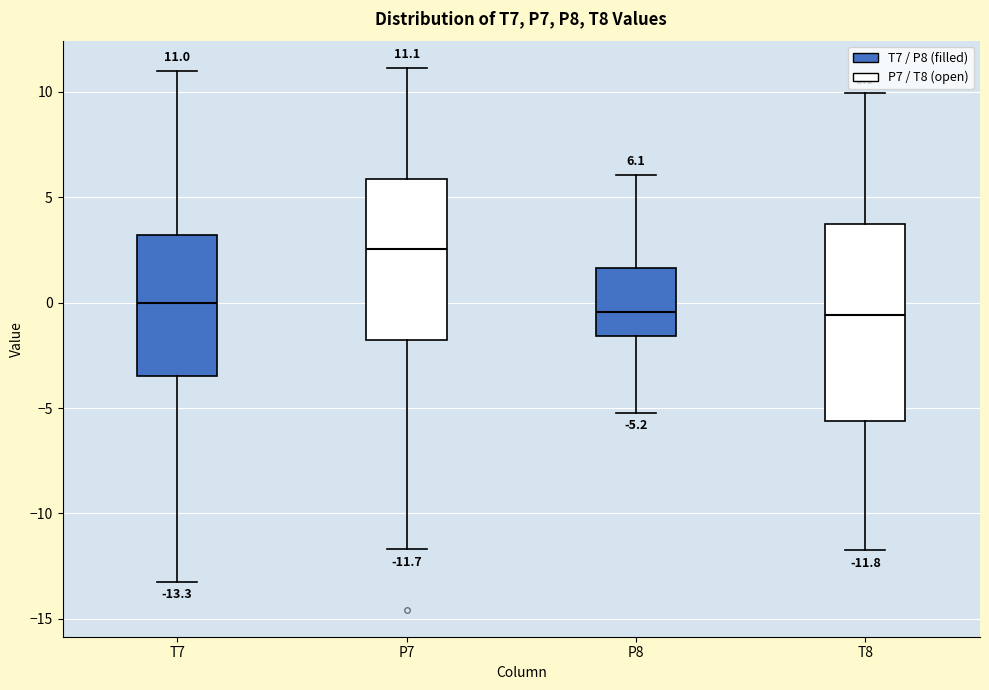

Which box is the tallest, from its lower edge to its upper edge?

T8